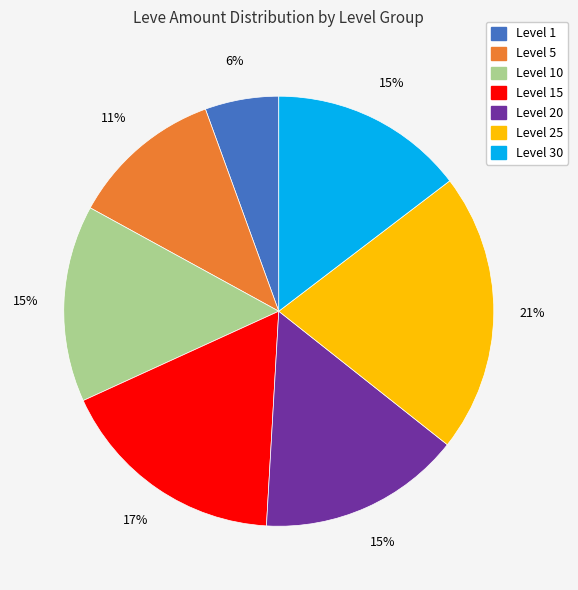

To the nearest percent, what is the average slice percentage?

14%